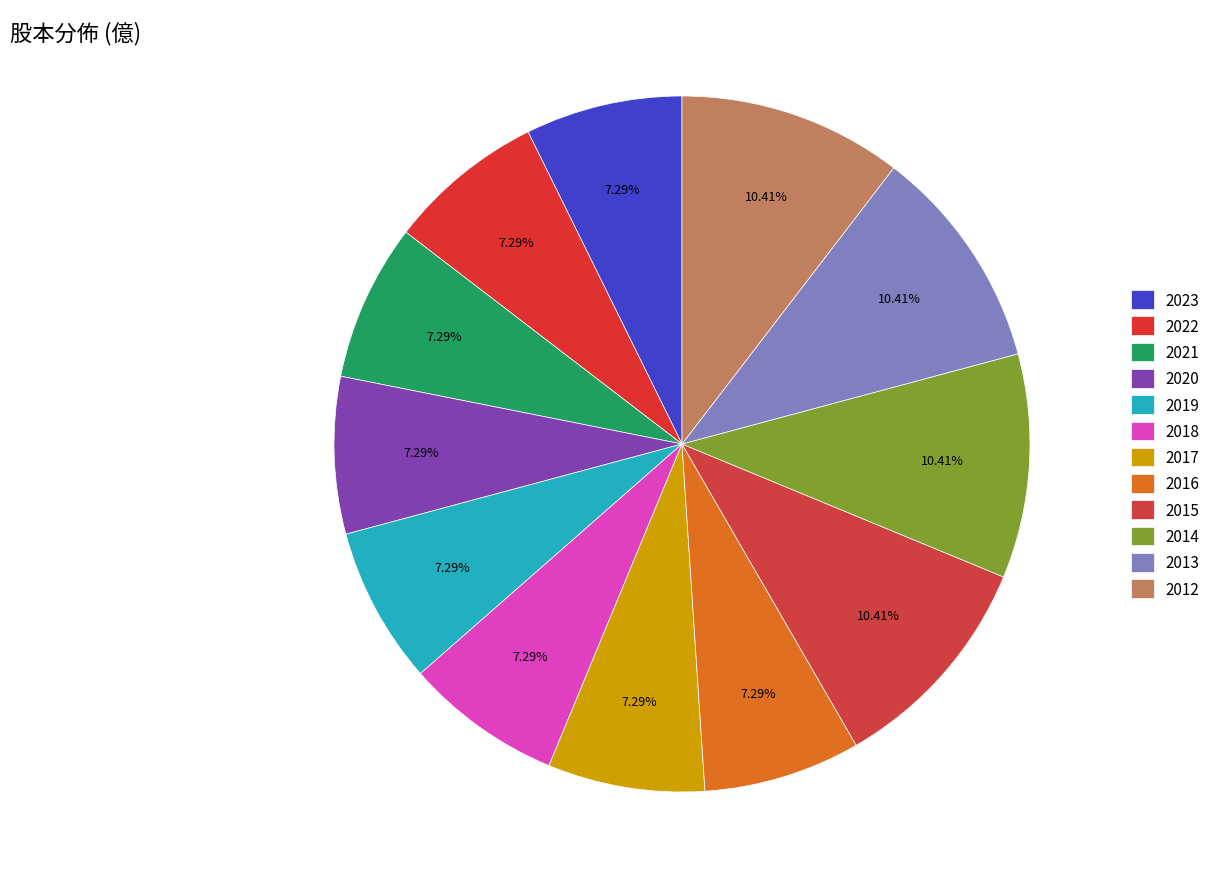

To the nearest percent, what is the combined percentage of 2018 and 2019?

15%